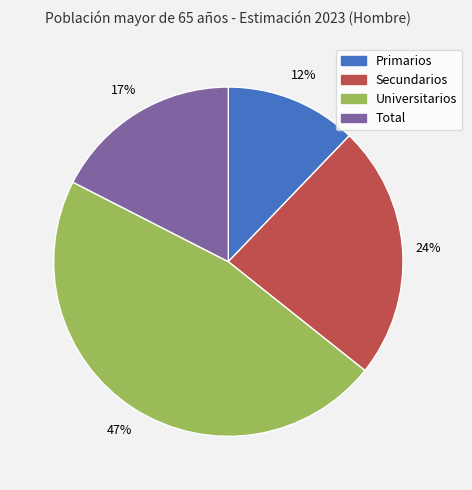

Combined, do Primarios and Universitarios account for over 50%?

Yes